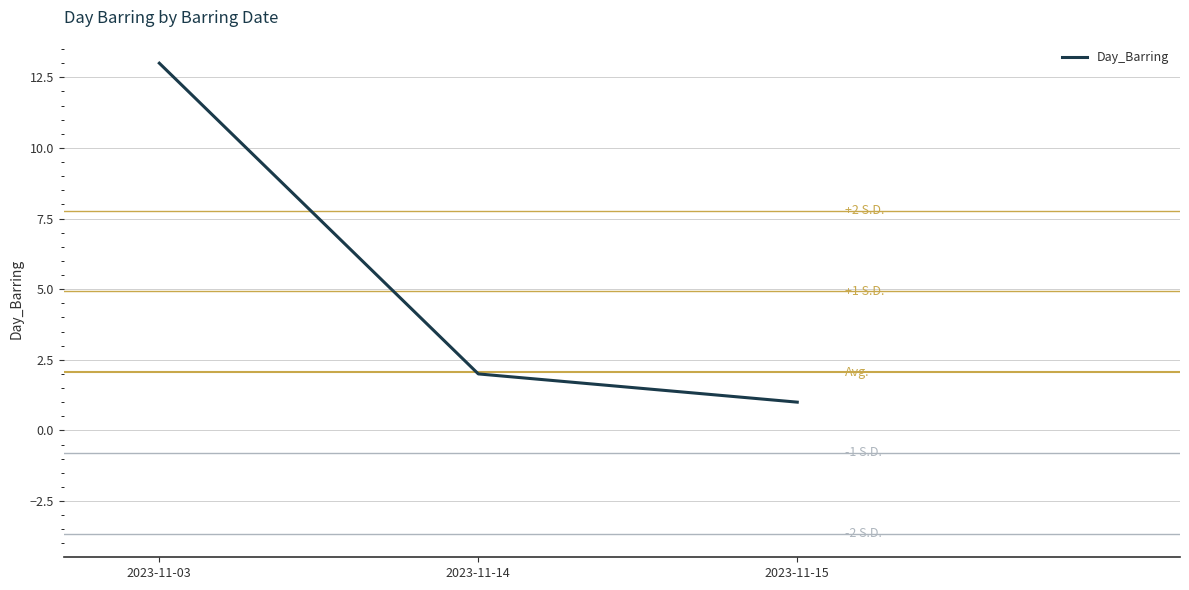

Does the chart have visible grid lines?

Yes